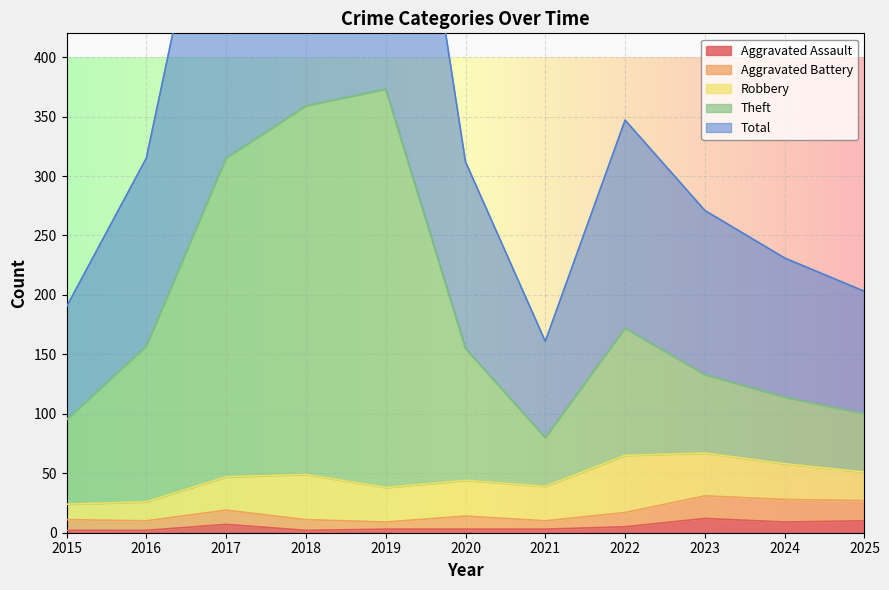

The Aggravated Assault series shows 3 at 2021. True or false?

True